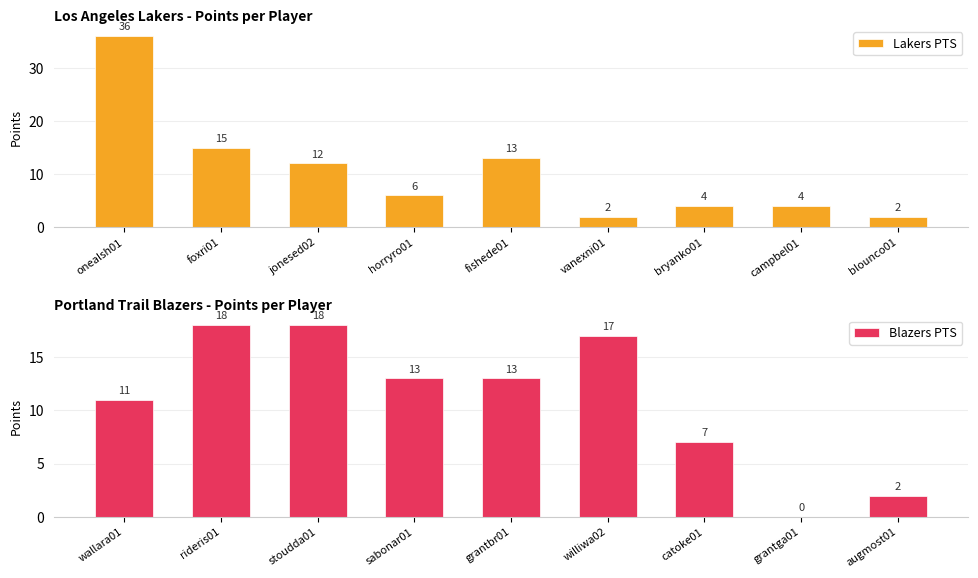

What is the maximum value for Lakers PTS?

36